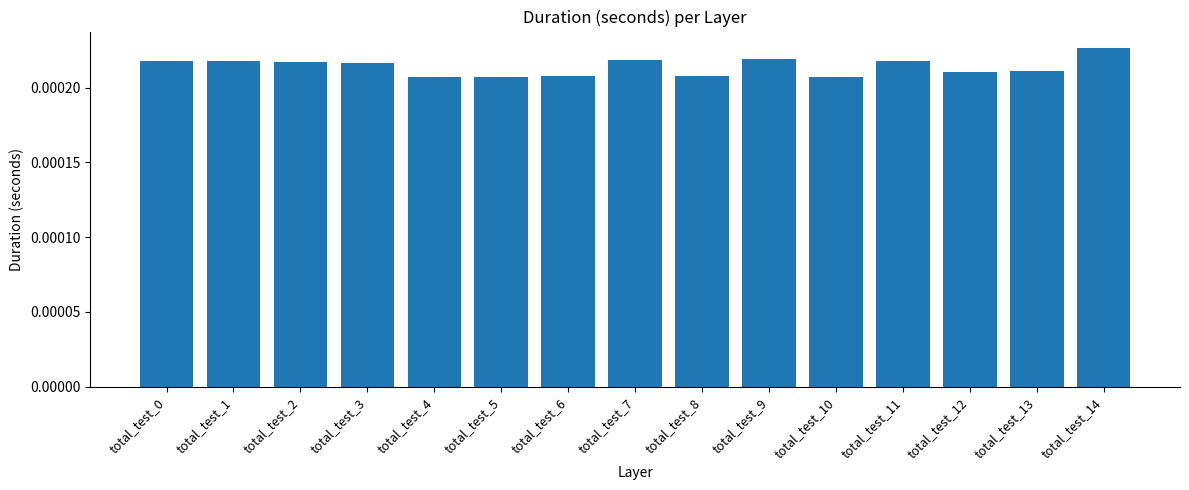

Between total_test_3 and total_test_14, which is larger?

total_test_14